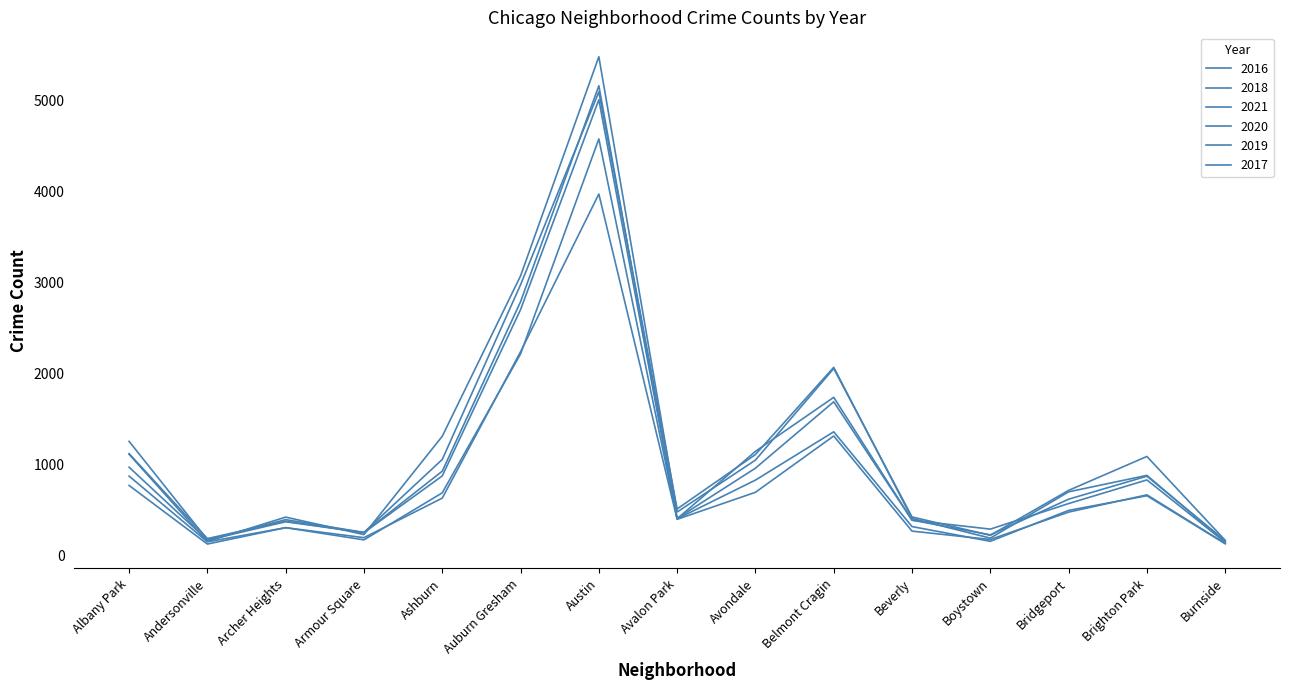

Which category has the highest value in the 2021 series?

Austin